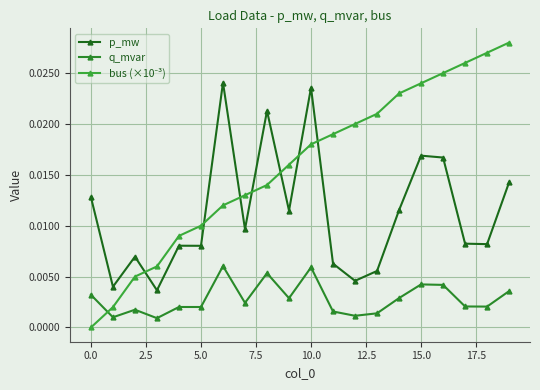

How many lines are shown in the chart?

3